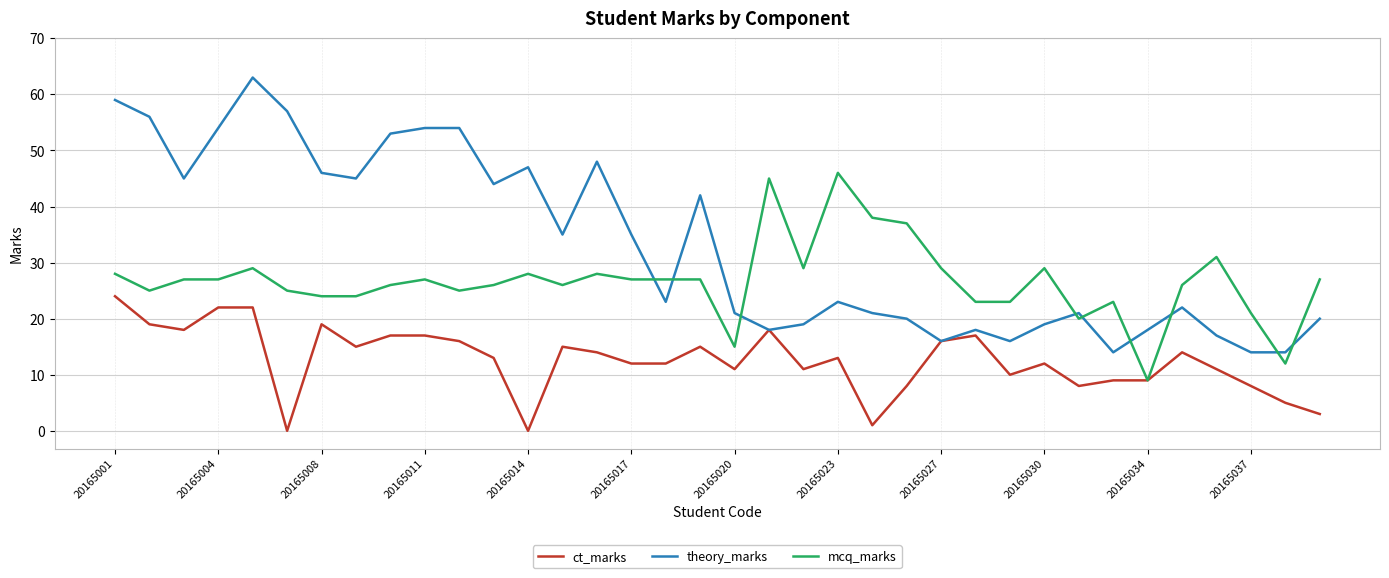

Which series has the widest spread of values?

theory_marks